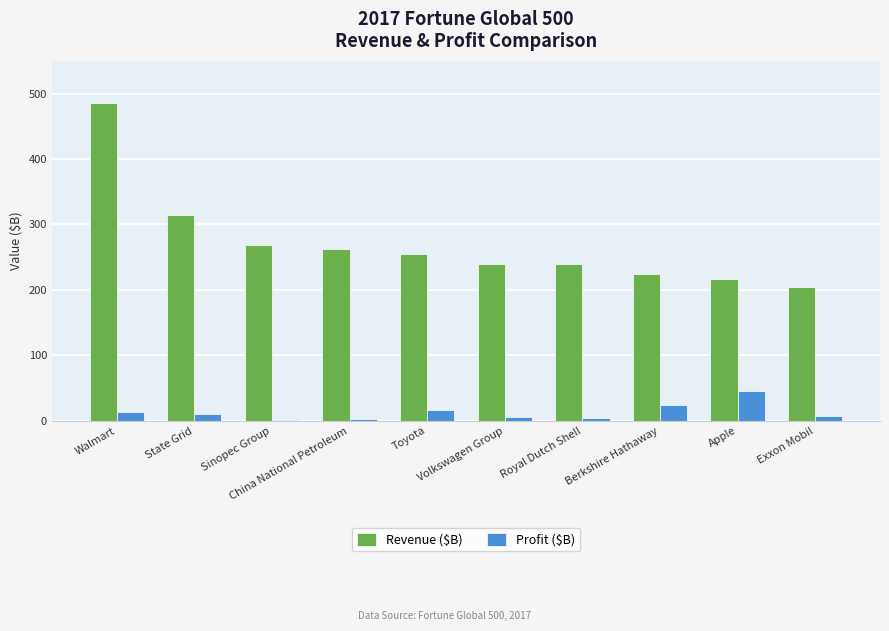

Which series has the largest total across all categories?

Revenue ($B)